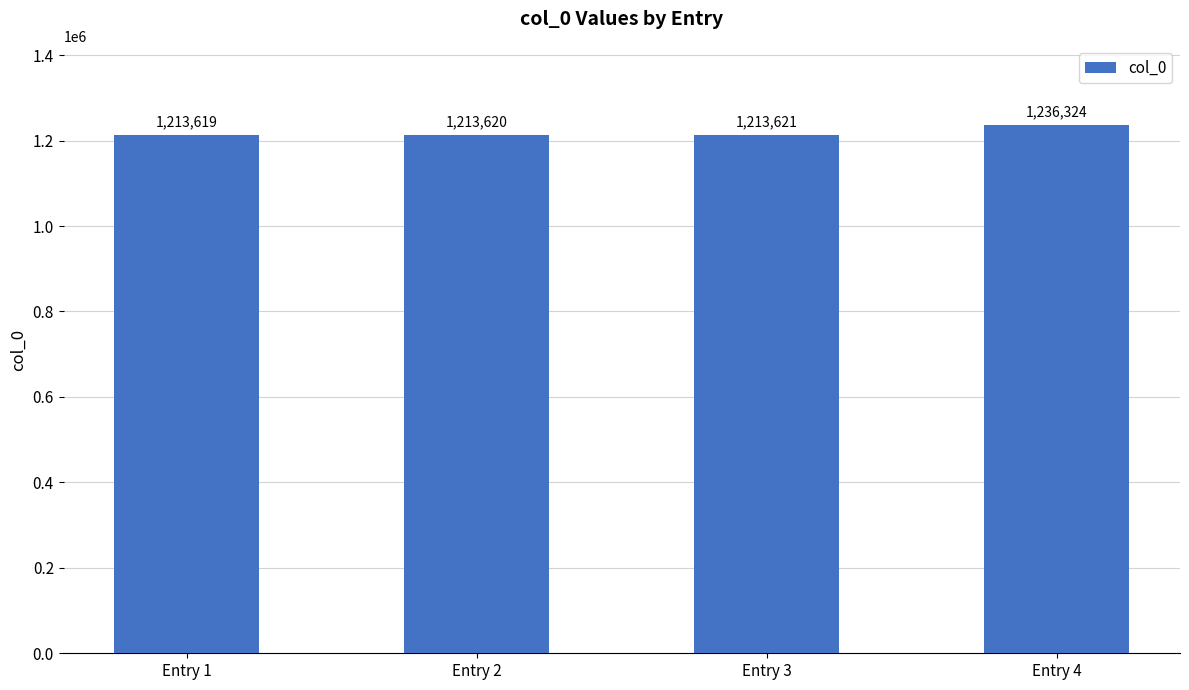

How many categories are shown in the chart?

4